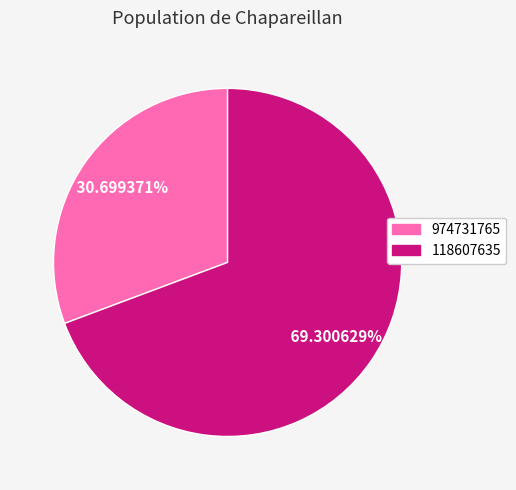

How many segments does this pie chart have?

2